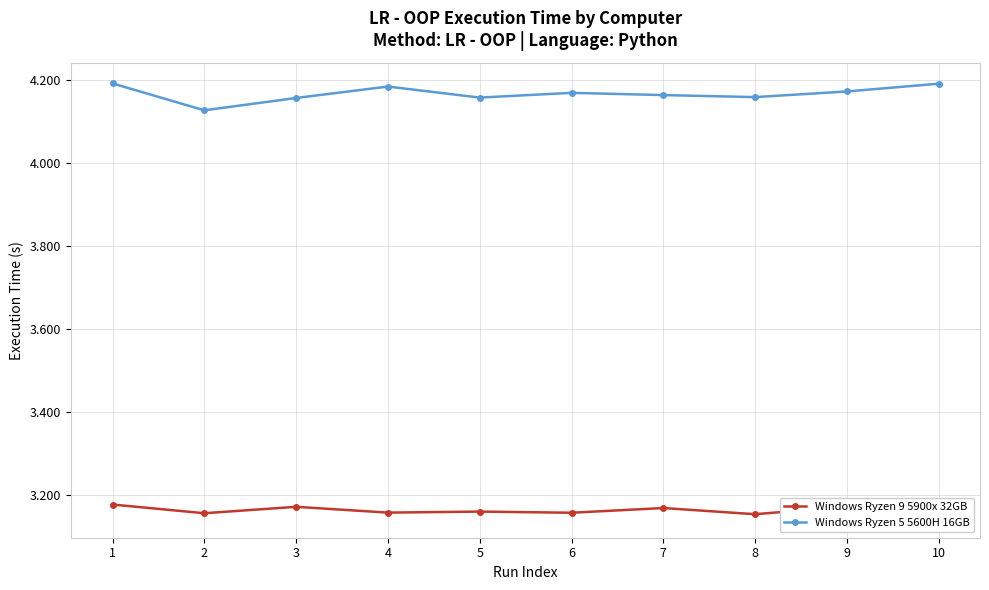

What is the total value across all series at 1?

7.4